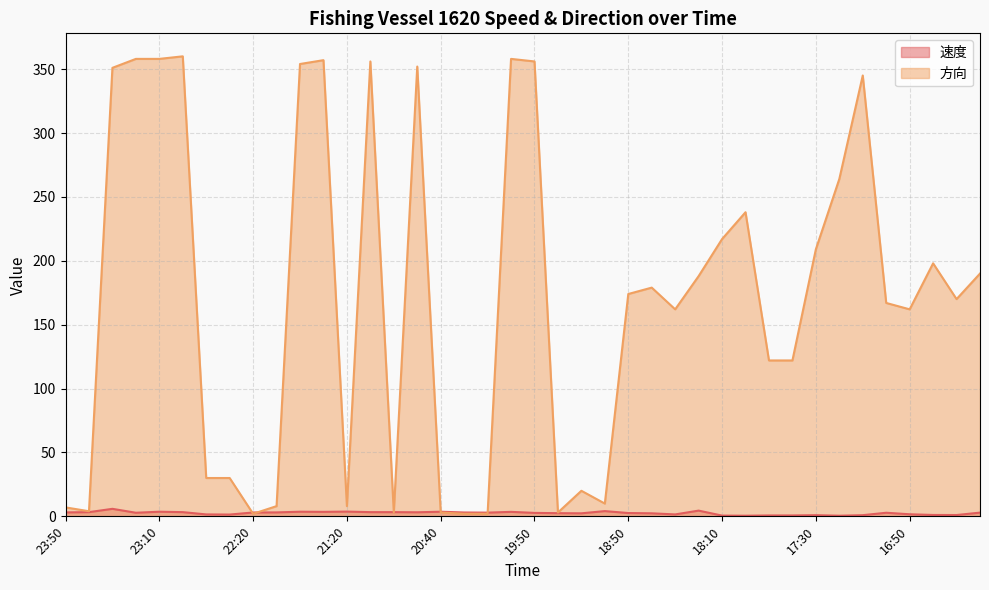

What is the difference between the 方向 values at 21:00 and 16:50?

159.0